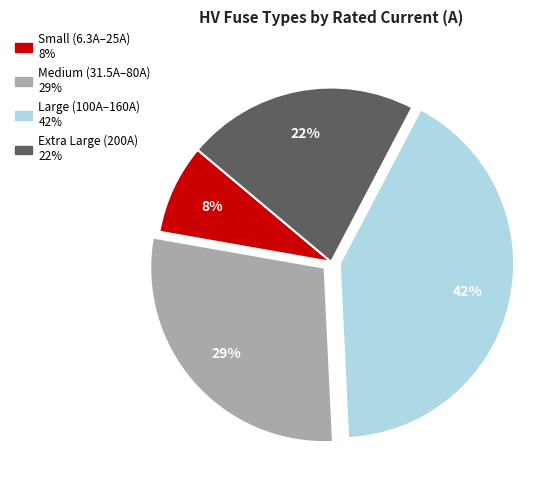

Does any single category account for the majority?

No